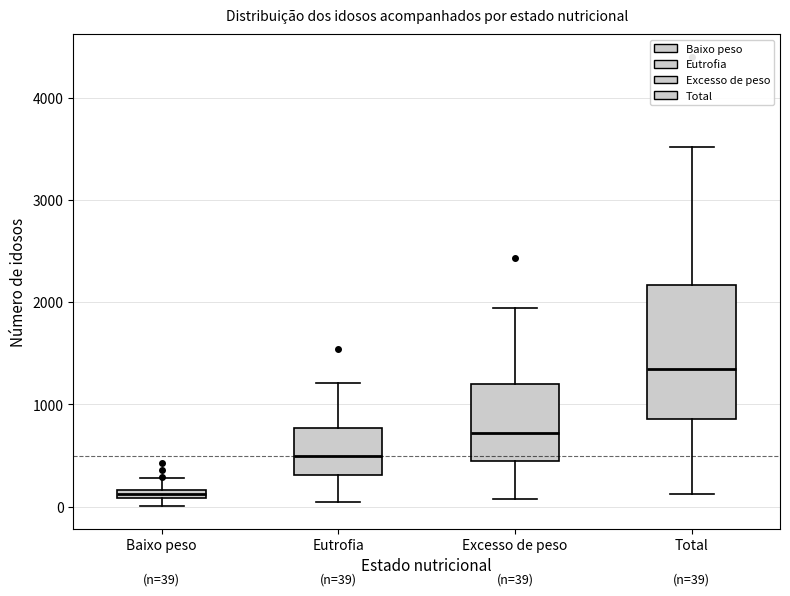

Which box is the tallest, from its lower edge to its upper edge?

Total